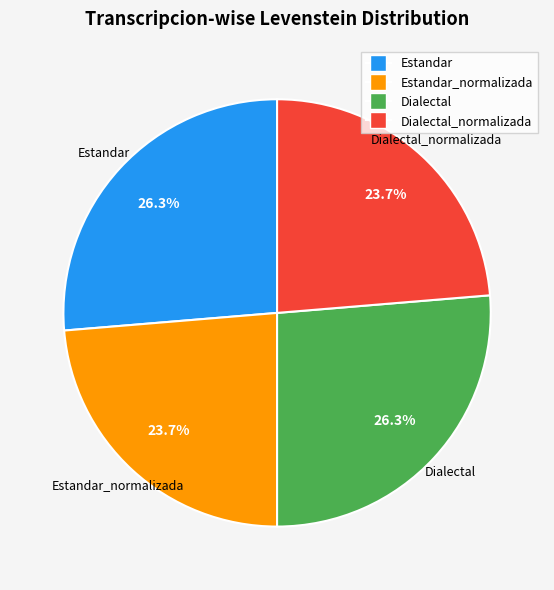

Does any single category account for the majority?

No